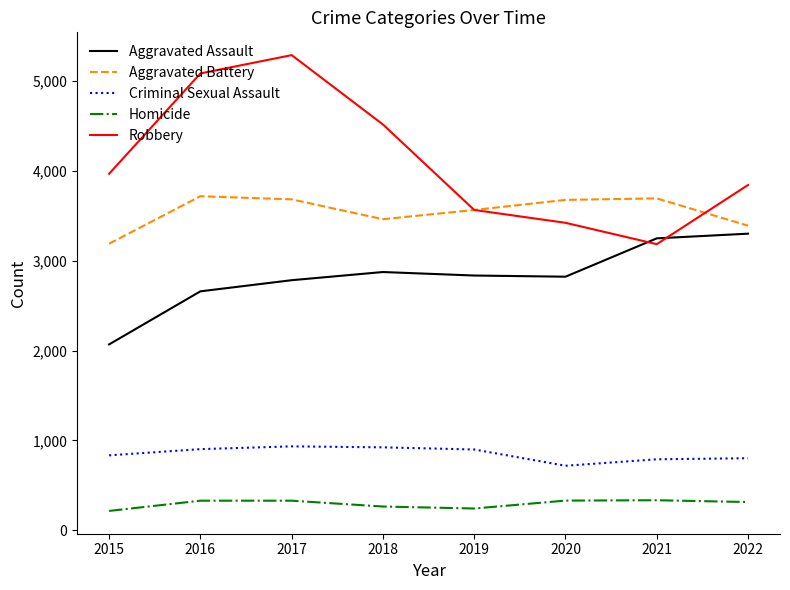

What is the difference between the Aggravated Assault values at 2020 and 2018?

52